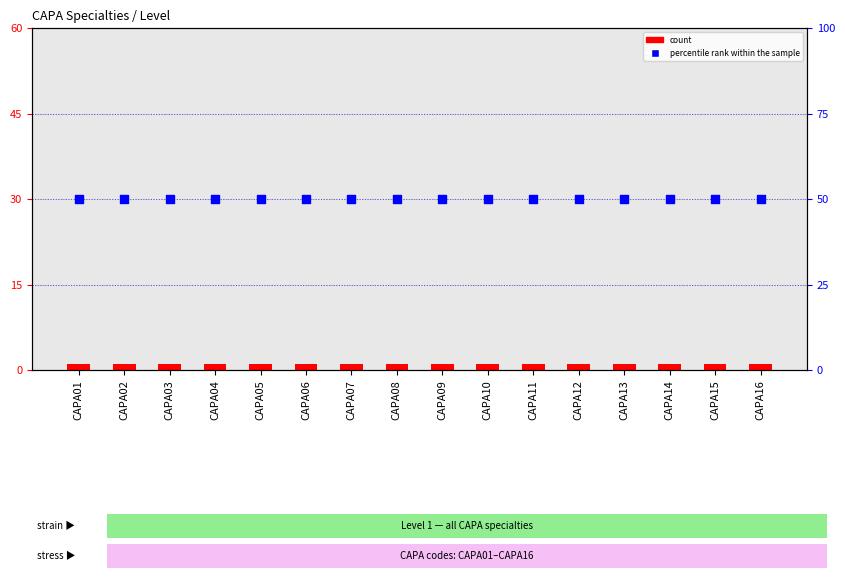

What are all the series names shown in the legend?

count, percentile rank within the sample